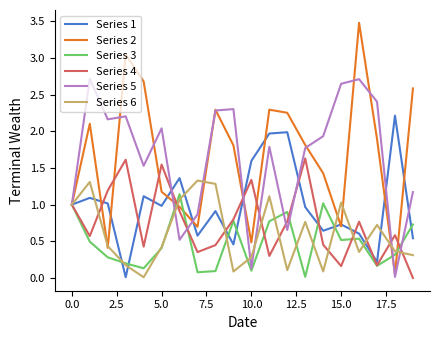

Rank the series by their maximum value, from lowest to highest.

Series 3, Series 6, Series 4, Series 1, Series 5, Series 2